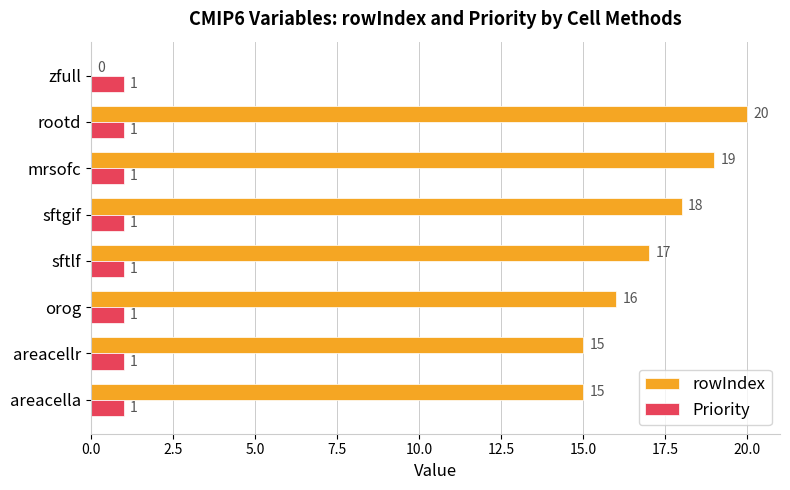

At which category does the chart reach its peak across all series?

rootd